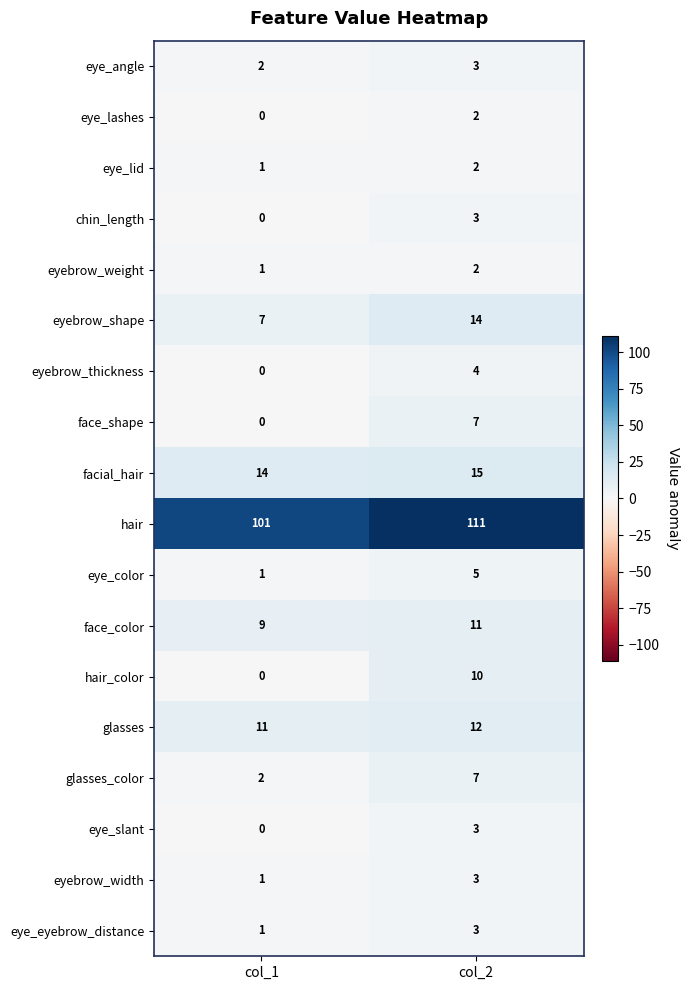

Where is eye_color nearest to the value 3?

col_1